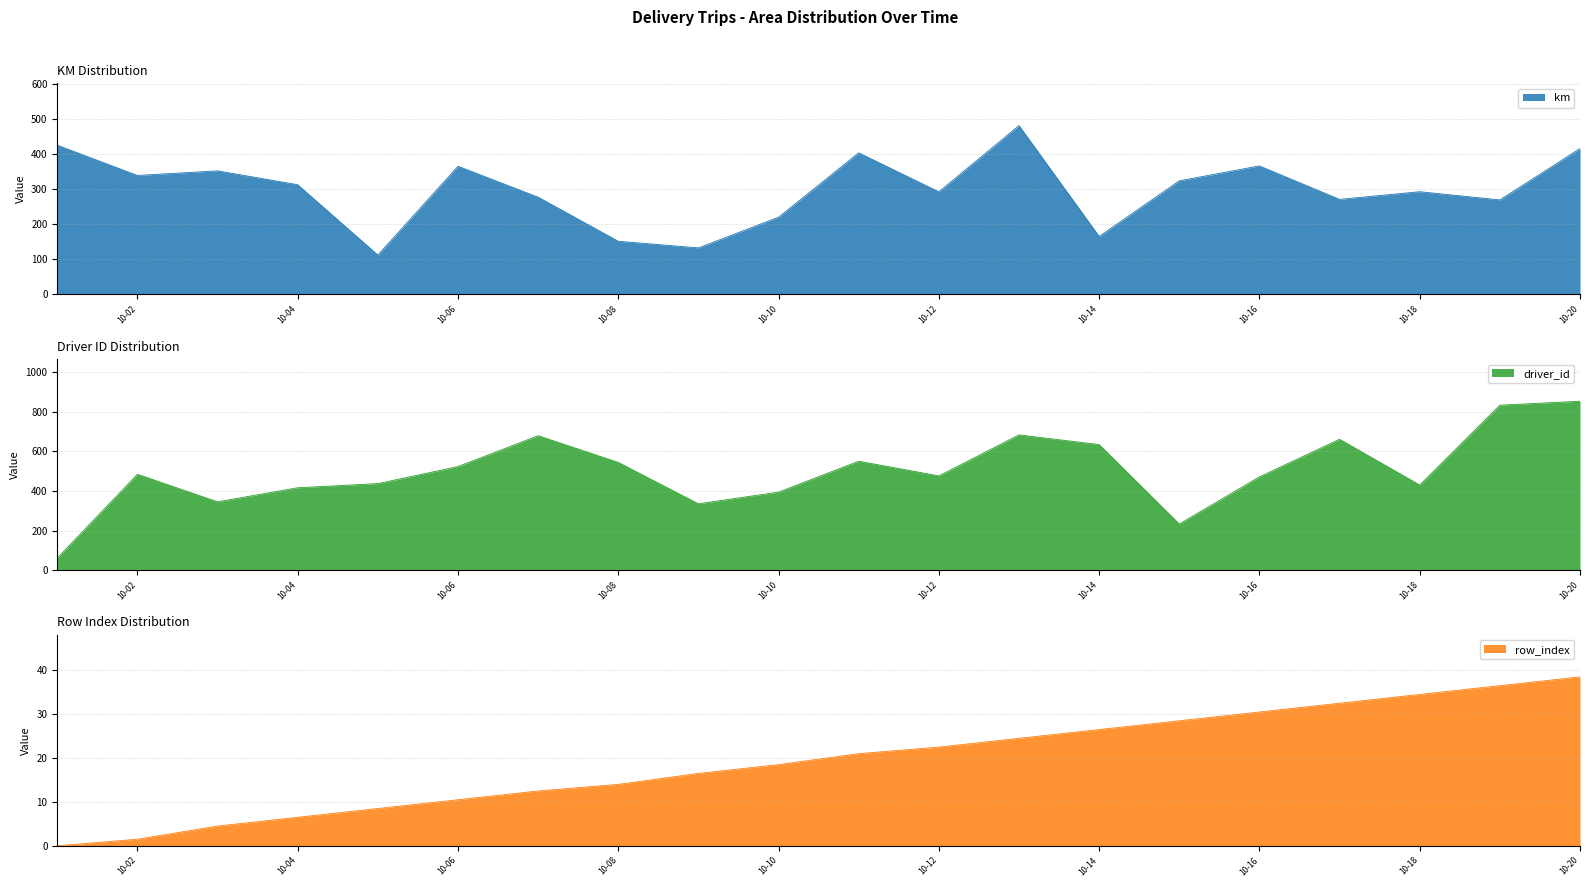

Which category has the highest value in the driver_id series?

10-20